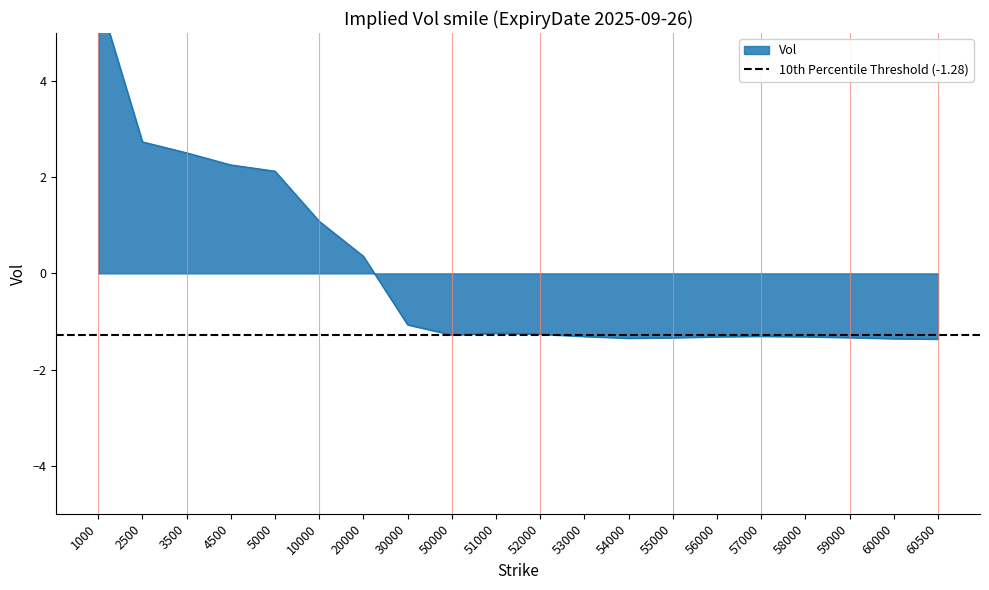

What is the difference between the maximum and minimum values?

7.1